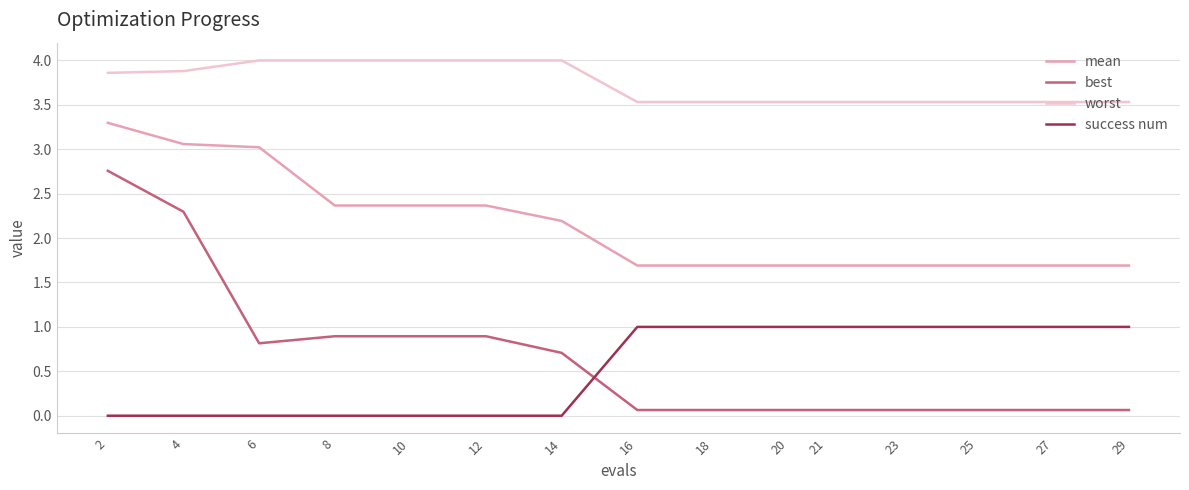

At 14, list the series in order from smallest to largest.

success num, best, mean, worst